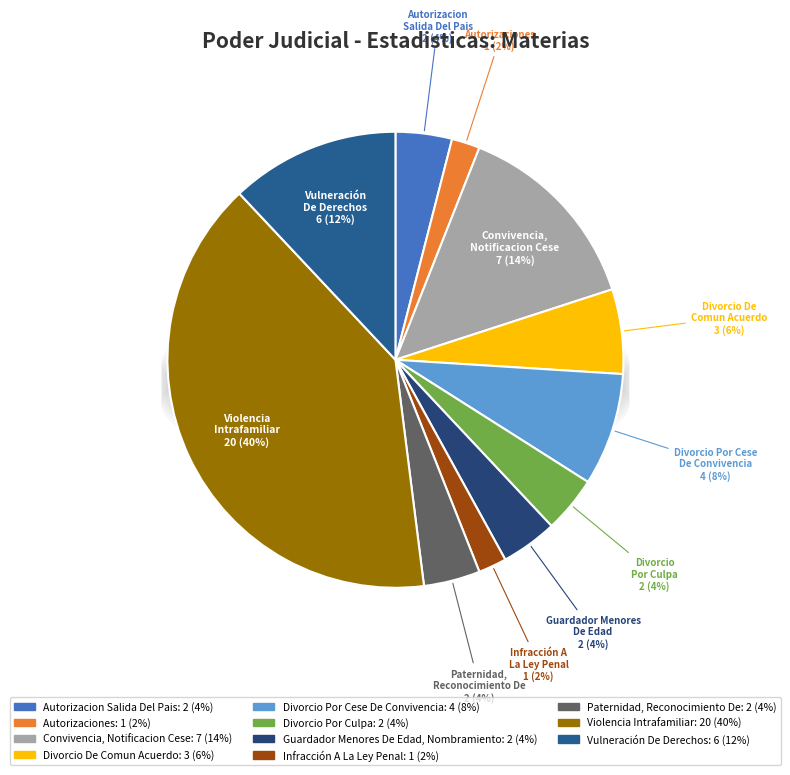

To the nearest percent, what is the combined percentage of Guardador Menores De Edad, Nombramiento and Convivencia, Notificacion Cese?

18%